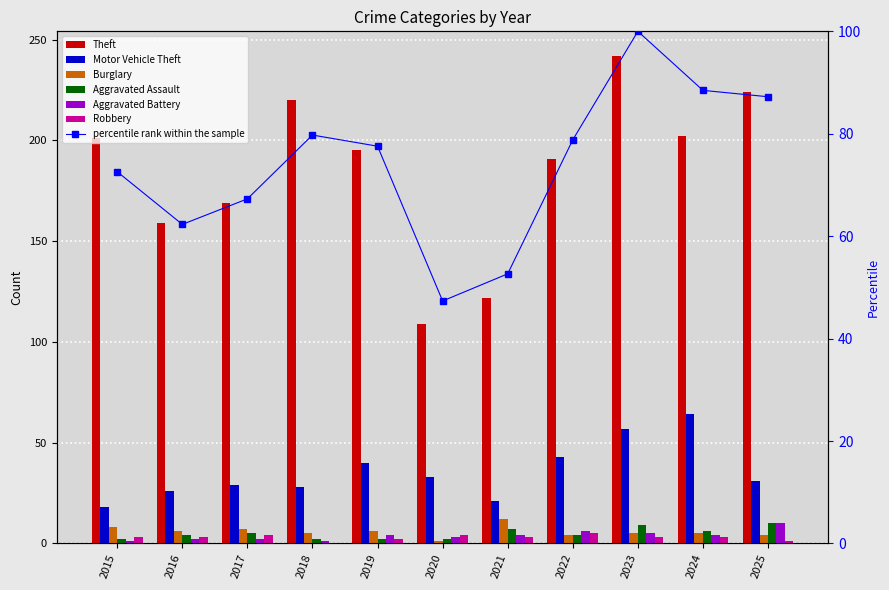

What is the sum of all Burglary values?

63